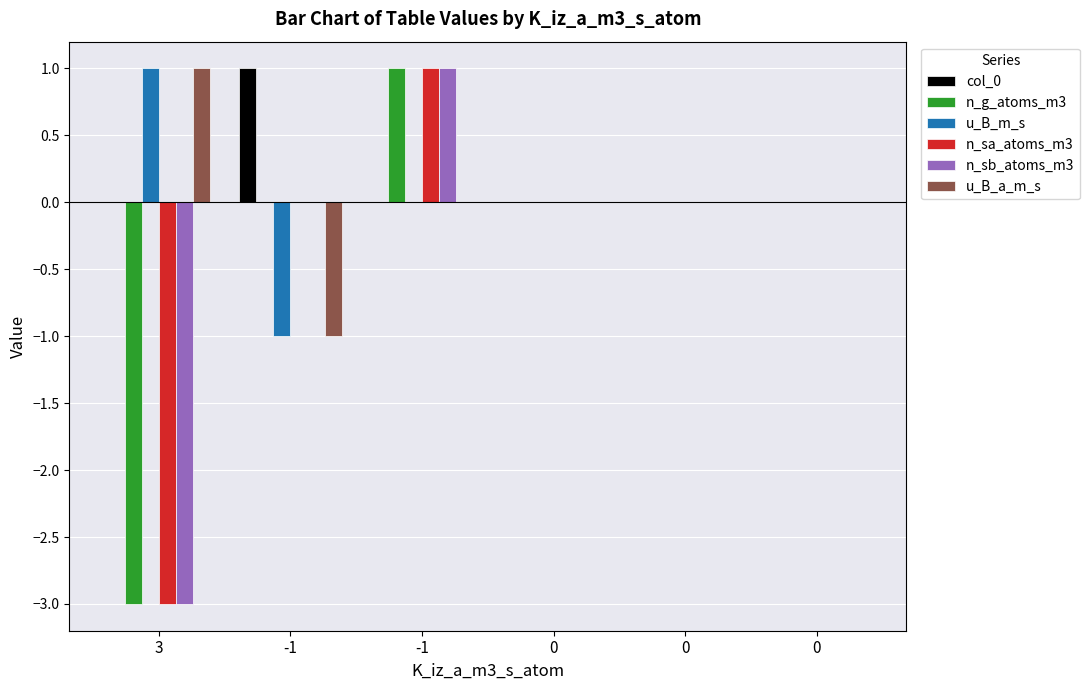

Does the chart contain stacked bars?

No